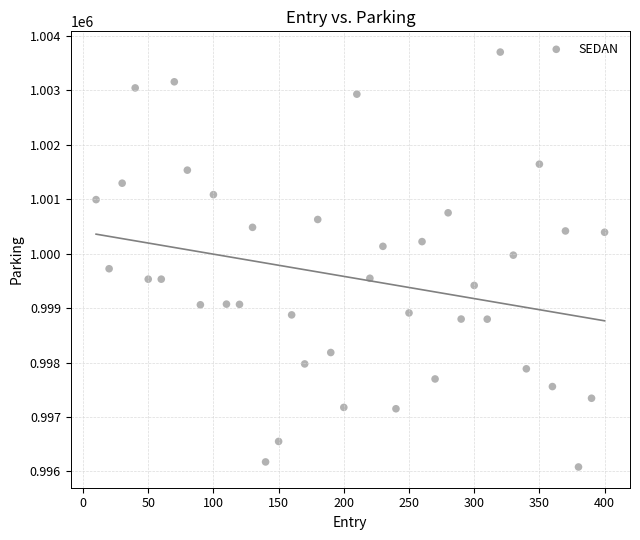

What is the range of X values (max minus min)?

390.0